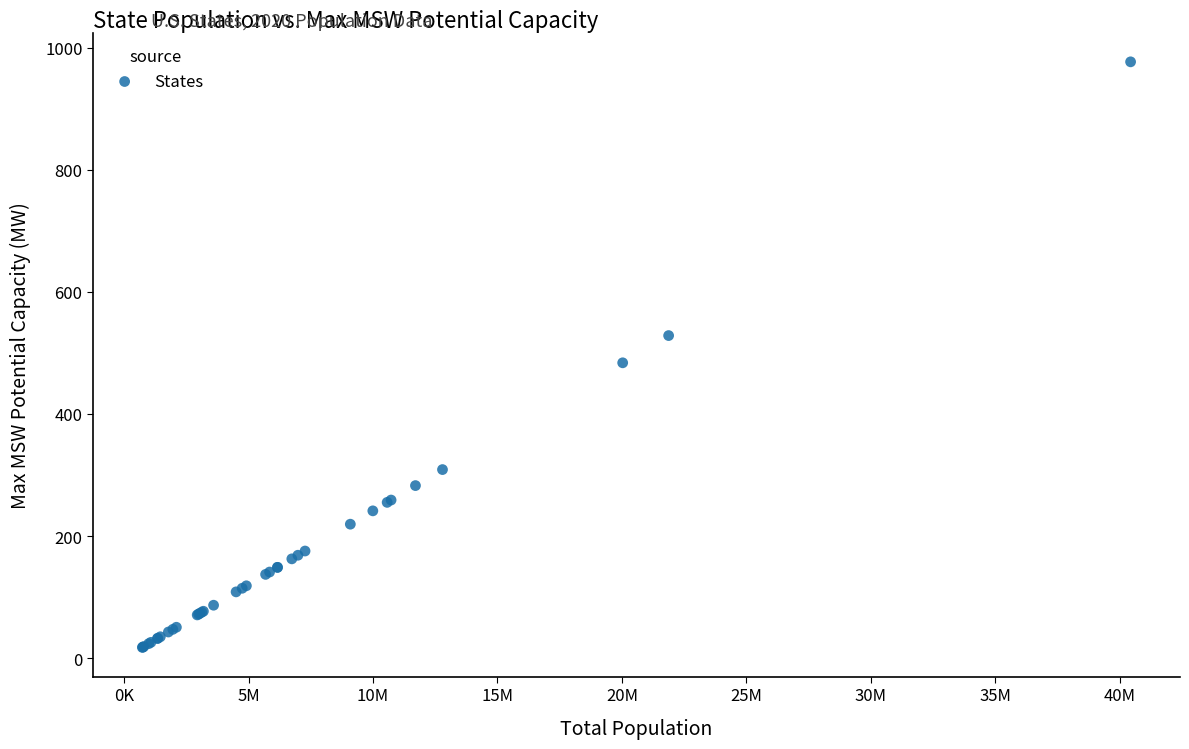

What Y value in the scatter plot is closest to 497?

483.8